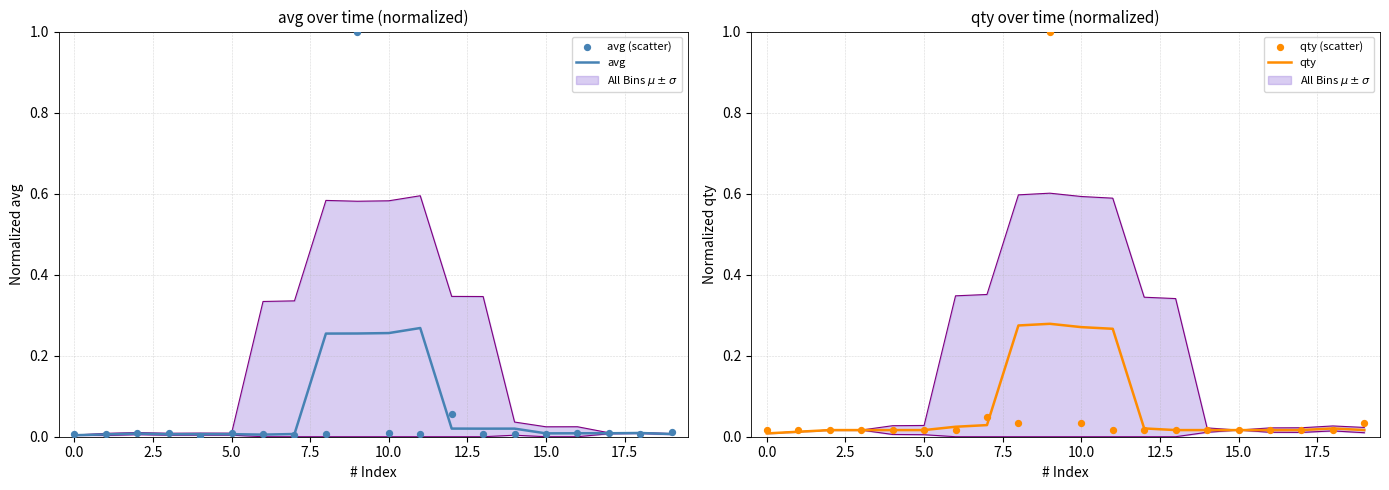

Is the value of avg at 2.5 greater than the value of qty (scatter) at 15.0?

No